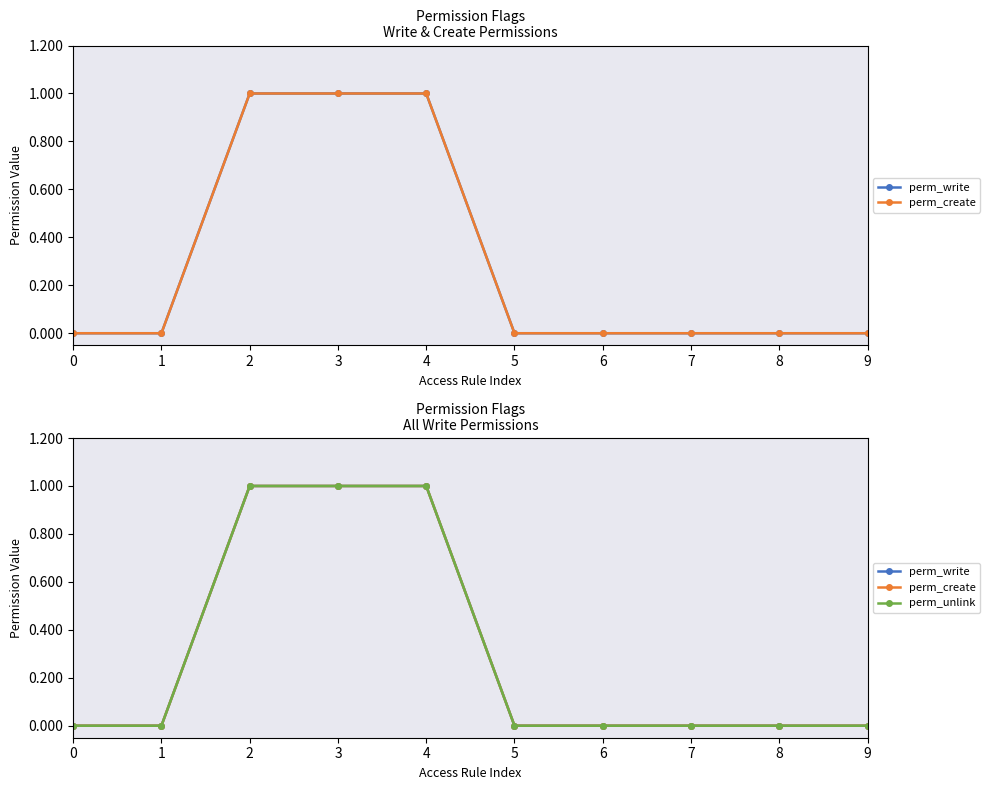

True or false: perm_write and perm_unlink intersect in this chart.

False